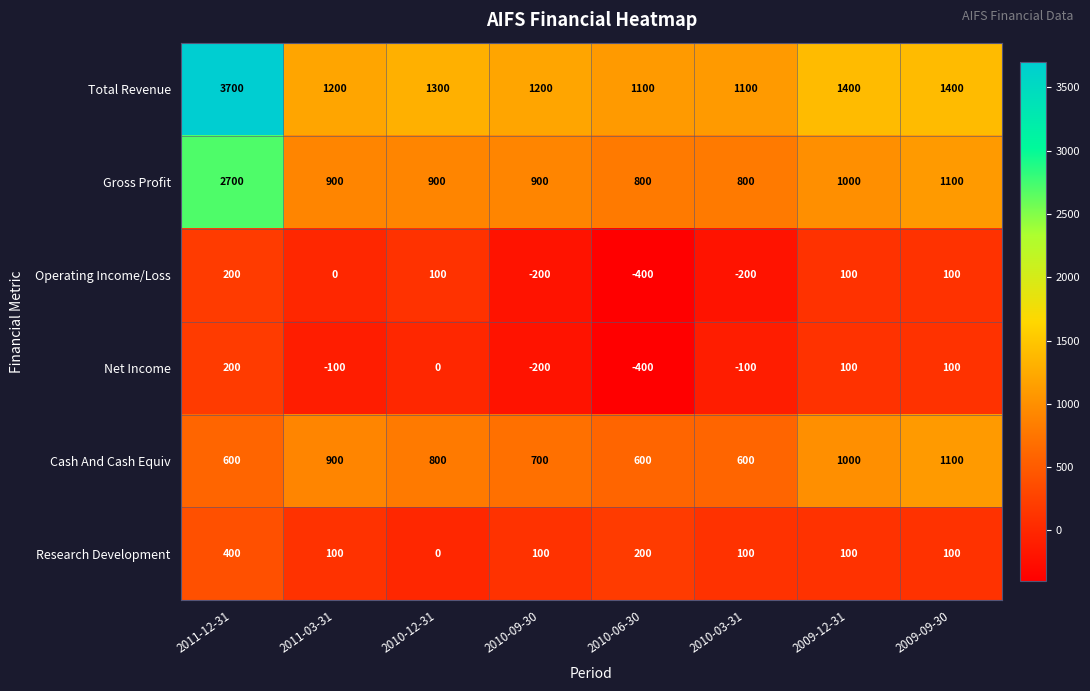

Which series has the largest range (max minus min)?

Total Revenue